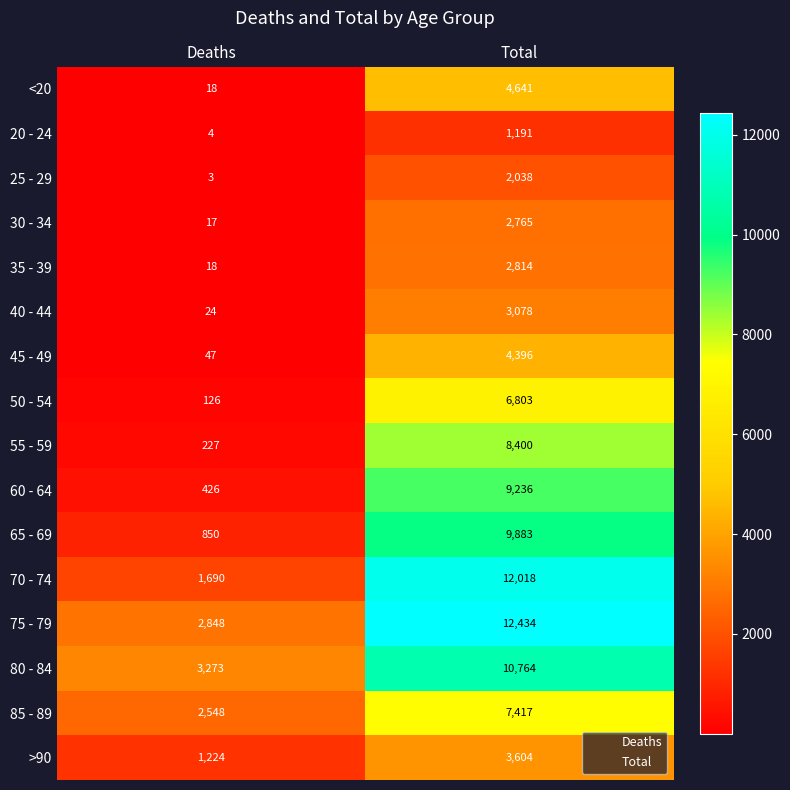

Rank the series by their maximum value, from highest to lowest.

75 - 79, 70 - 74, 80 - 84, 65 - 69, 60 - 64, 55 - 59, 85 - 89, 50 - 54, <20, 45 - 49, >90, 40 - 44, 35 - 39, 30 - 34, 25 - 29, 20 - 24